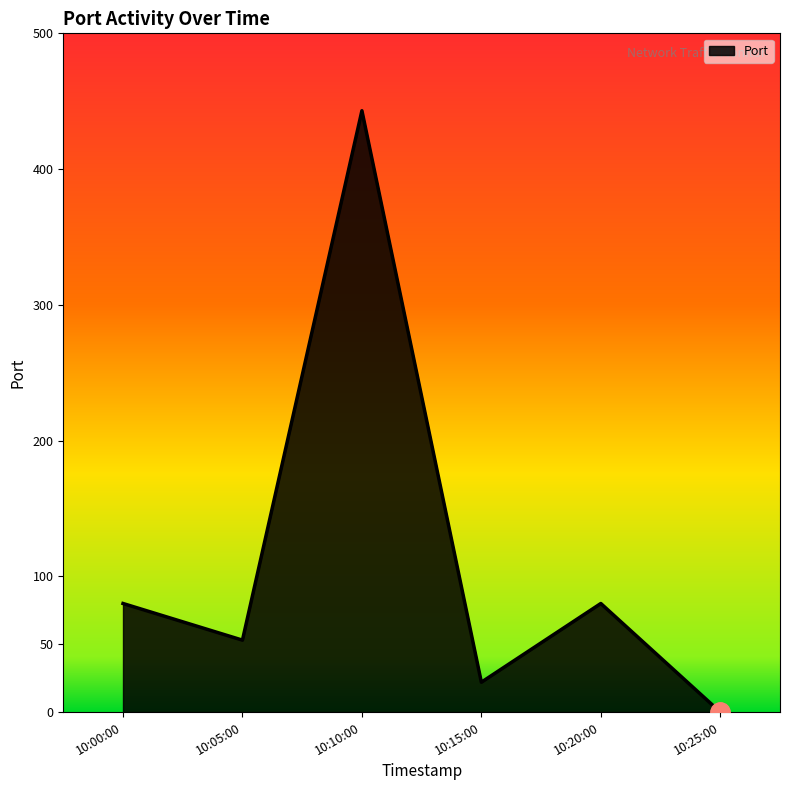

Which category has the highest value across all series?

10:10:00